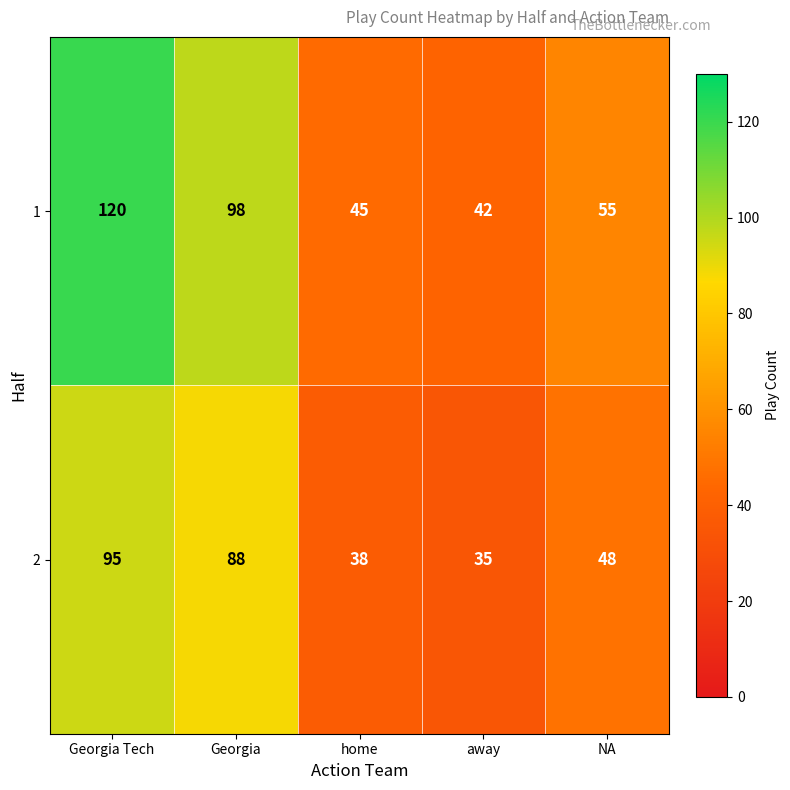

Reading left to right, transcribe all the data shown in this chart.

1: Georgia Tech=120	Georgia=98	home=45	away=42	NA=55
2: Georgia Tech=95	Georgia=88	home=38	away=35	NA=48